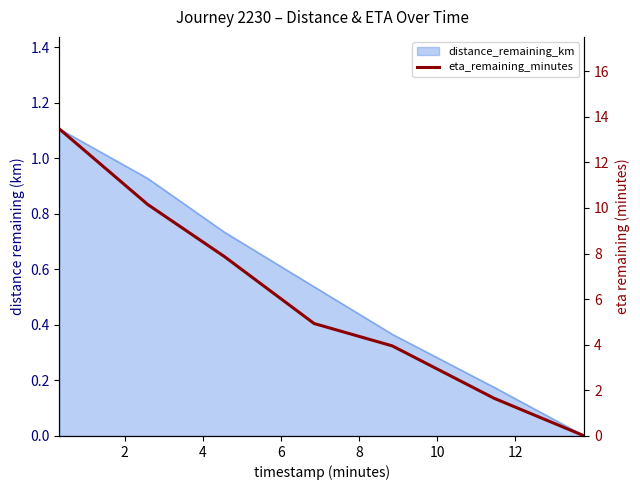

How many data points does each series have?

7